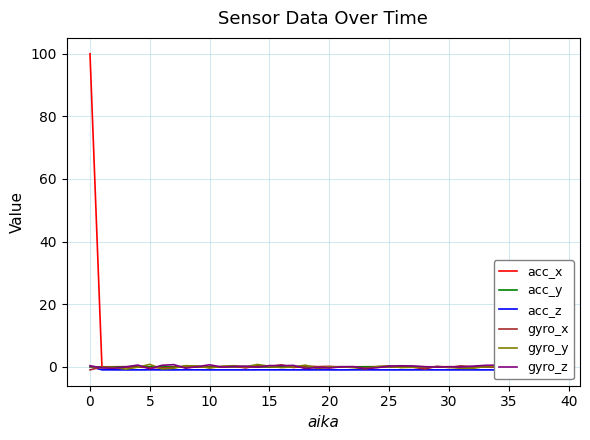

Which category has the highest value in the gyro_z series?

30